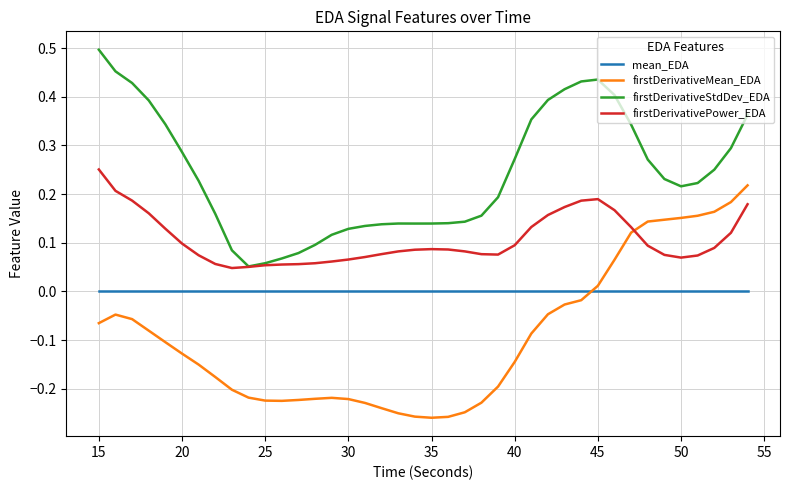

True or false: mean_EDA and firstDerivativeStdDev_EDA cross at least once.

False